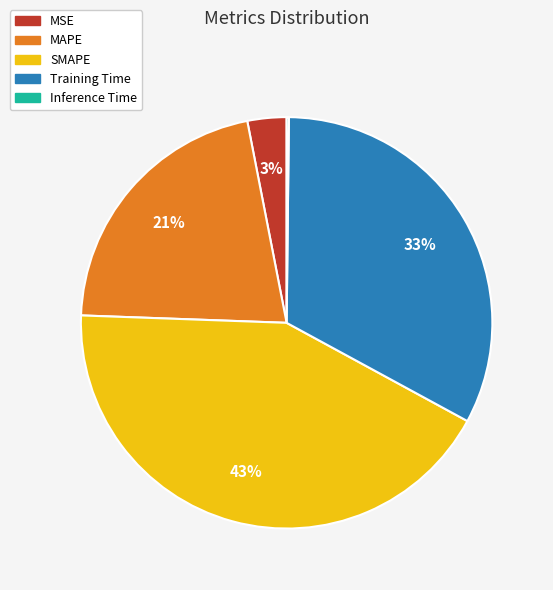

Combined, do SMAPE and MSE account for over 50%?

No